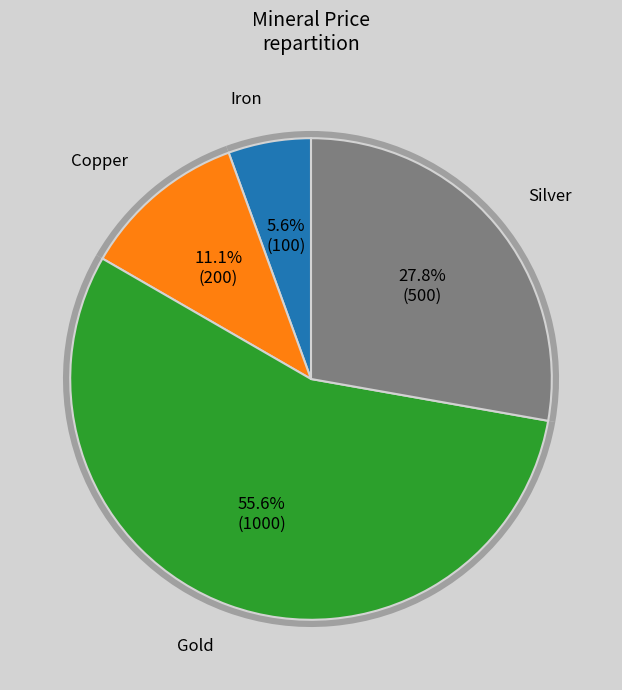

To the nearest percent, what is the difference between the Silver and Gold slice percentages?

28%